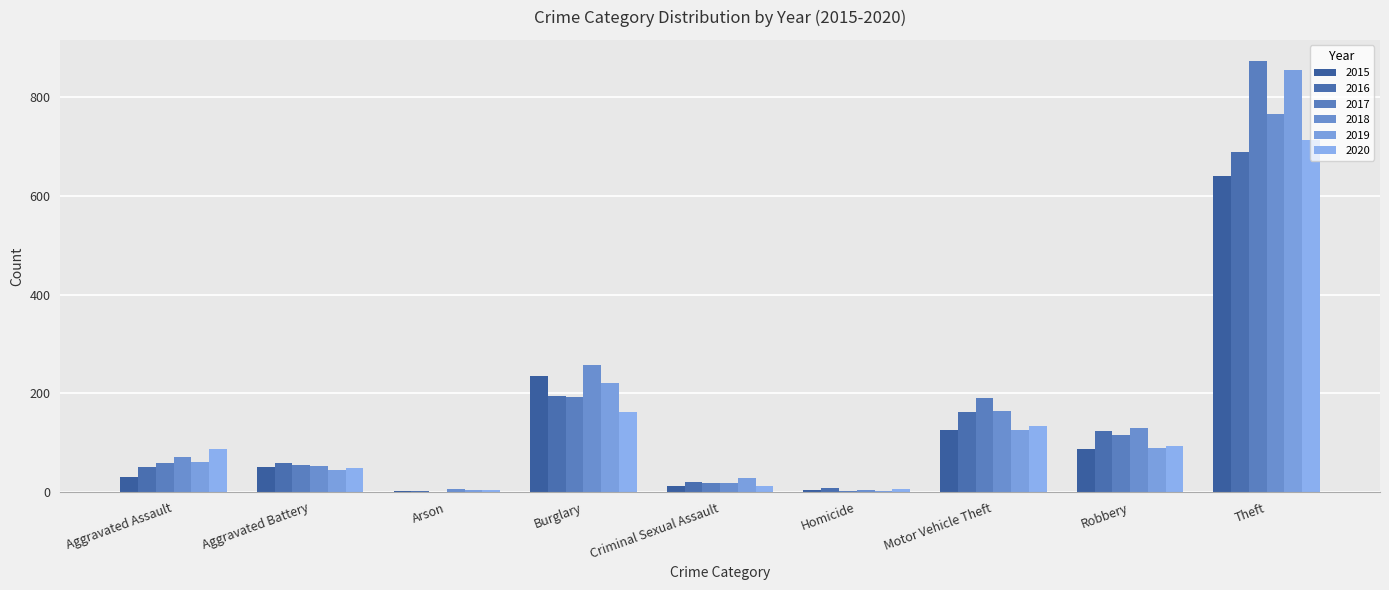

At which category is the sum across all series the highest?

Theft